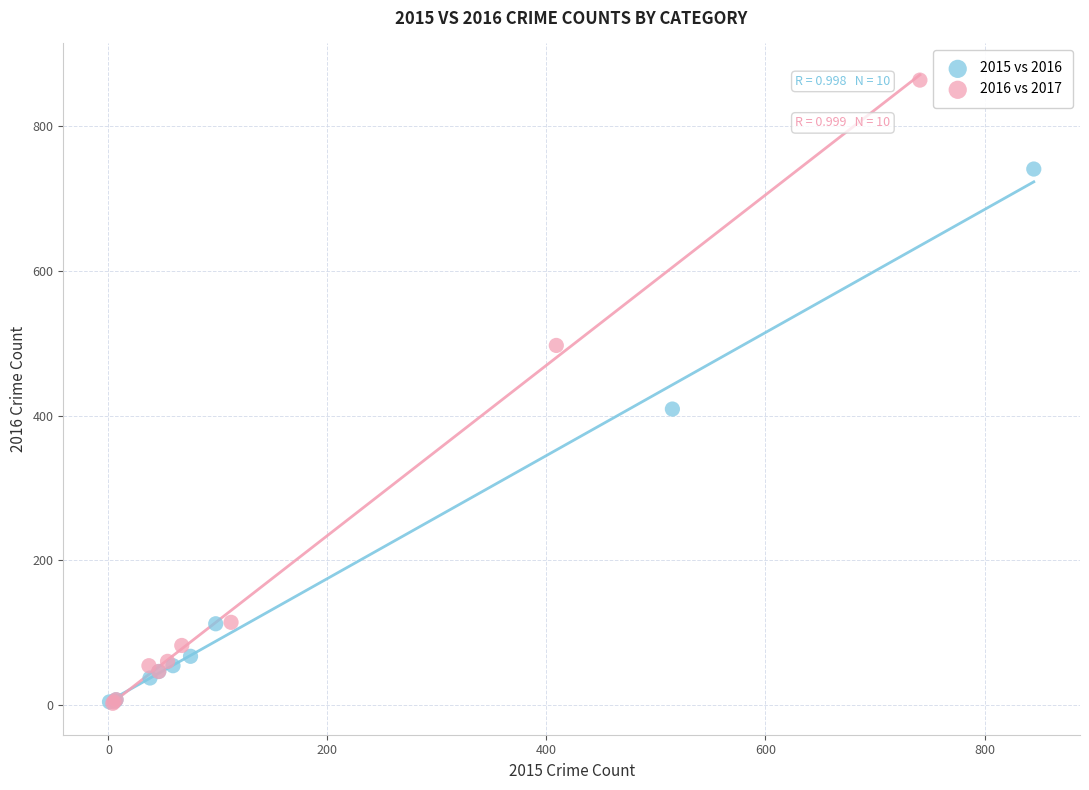

Which series reaches the maximum Y coordinate?

2016 vs 2017